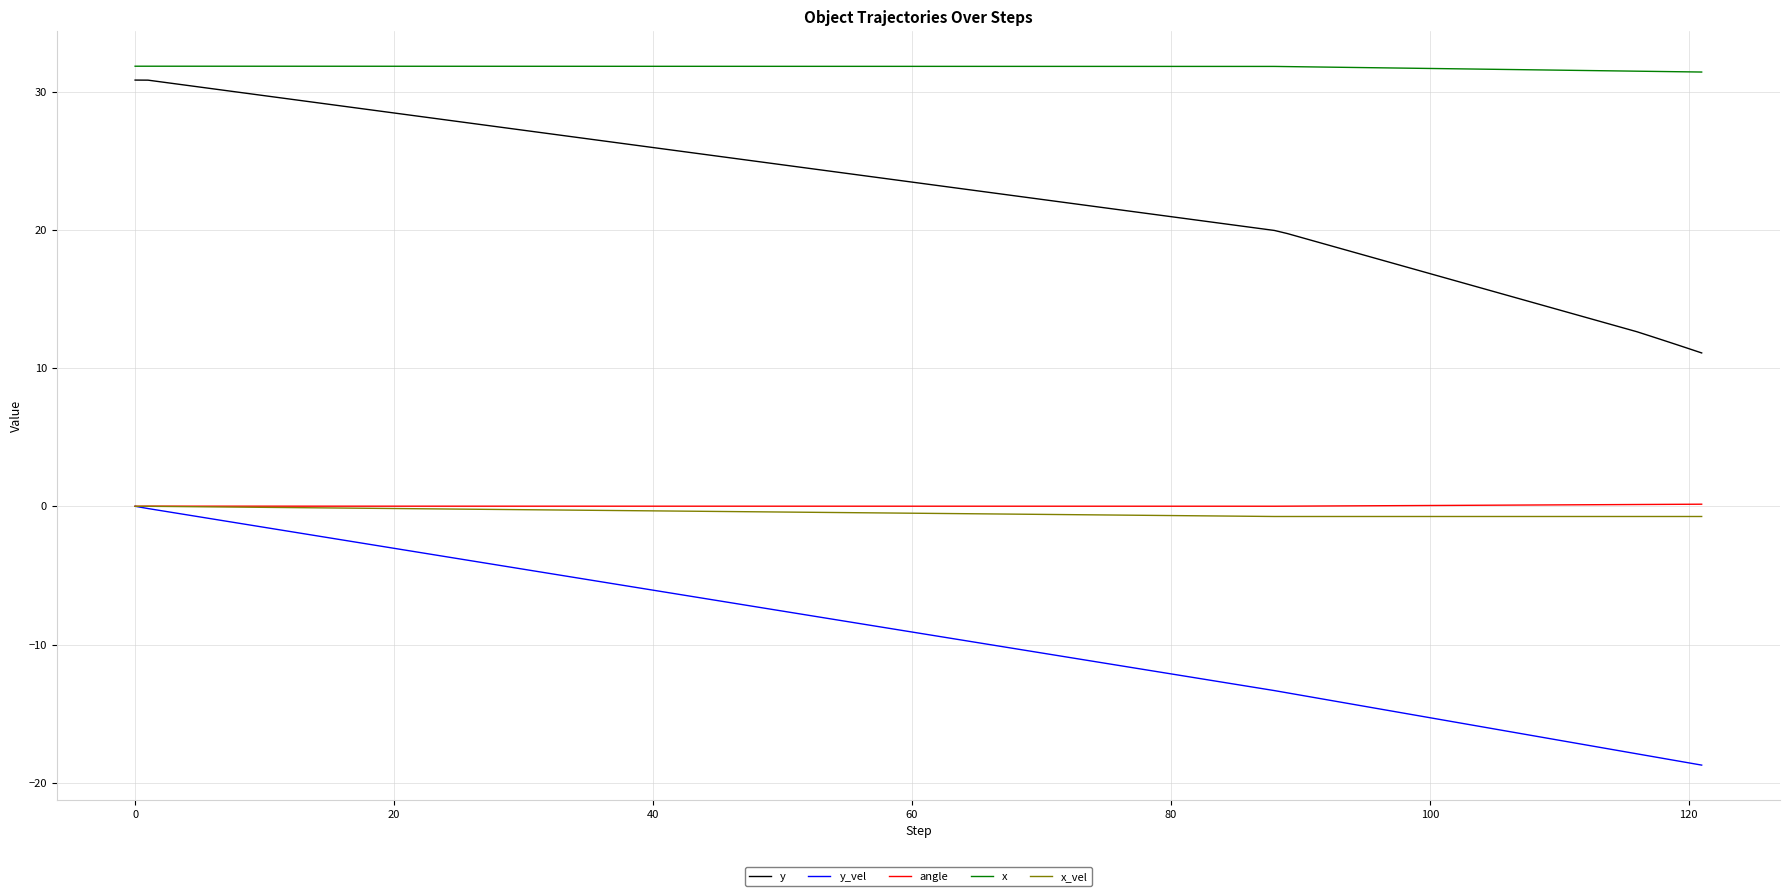

Which series has the largest total across all categories?

x